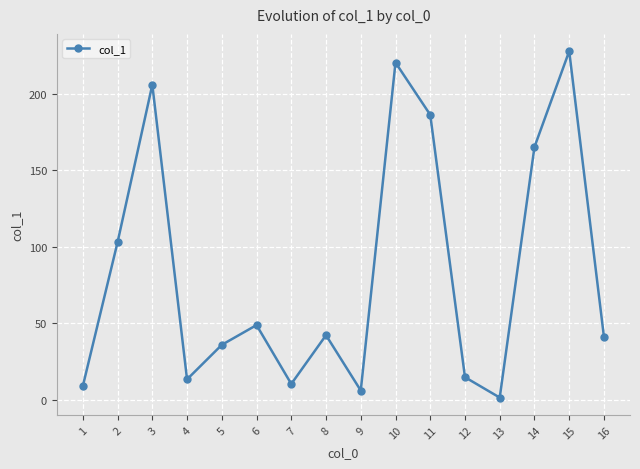

Reading right to left, list all the values displayed in this chart.

16=41.2	15=227.6	14=165.1	13=1.6	12=14.9	11=186.1	10=220.2	9=6.2	8=42.3	7=10.5	6=48.9	5=36.0	4=13.5	3=205.7	2=103.0	1=9.1